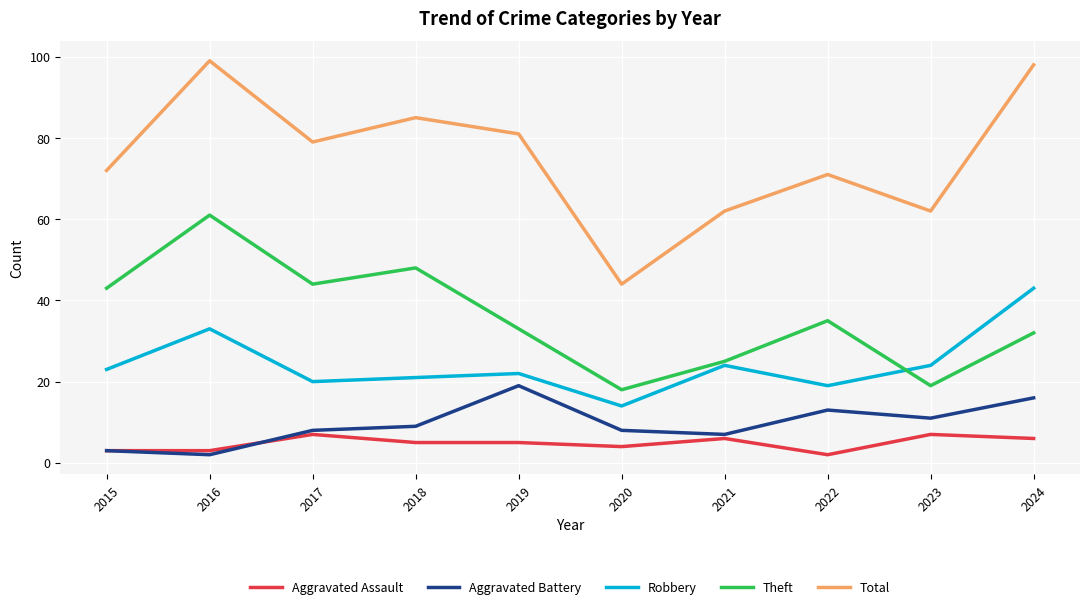

Reading right to left, what are all the values shown in this chart?

Aggravated Assault: 2024=6	2023=7	2022=2	2021=6	2020=4	2019=5	2018=5	2017=7	2016=3	2015=3
Aggravated Battery: 2024=16	2023=11	2022=13	2021=7	2020=8	2019=19	2018=9	2017=8	2016=2	2015=3
Robbery: 2024=43	2023=24	2022=19	2021=24	2020=14	2019=22	2018=21	2017=20	2016=33	2015=23
Theft: 2024=32	2023=19	2022=35	2021=25	2020=18	2019=33	2018=48	2017=44	2016=61	2015=43
Total: 2024=98	2023=62	2022=71	2021=62	2020=44	2019=81	2018=85	2017=79	2016=99	2015=72